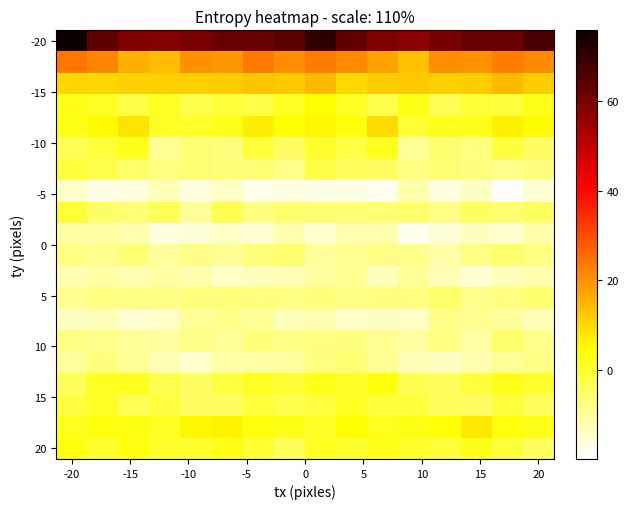

How many categories are shown in the chart?

16